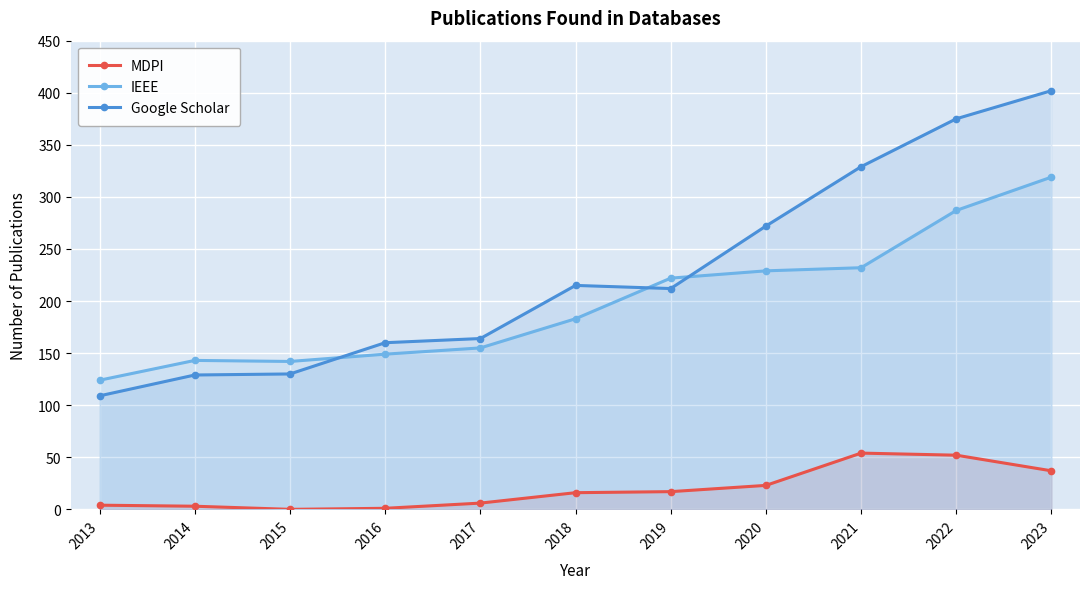

Reading left to right, what are all the values shown in this chart?

MDPI: 4	3	0	1	6	16	17	23	54	52	37
IEEE: 124	143	142	149	155	183	222	229	232	287	319
Google Scholar: 109	129	130	160	164	215	212	272	329	375	402